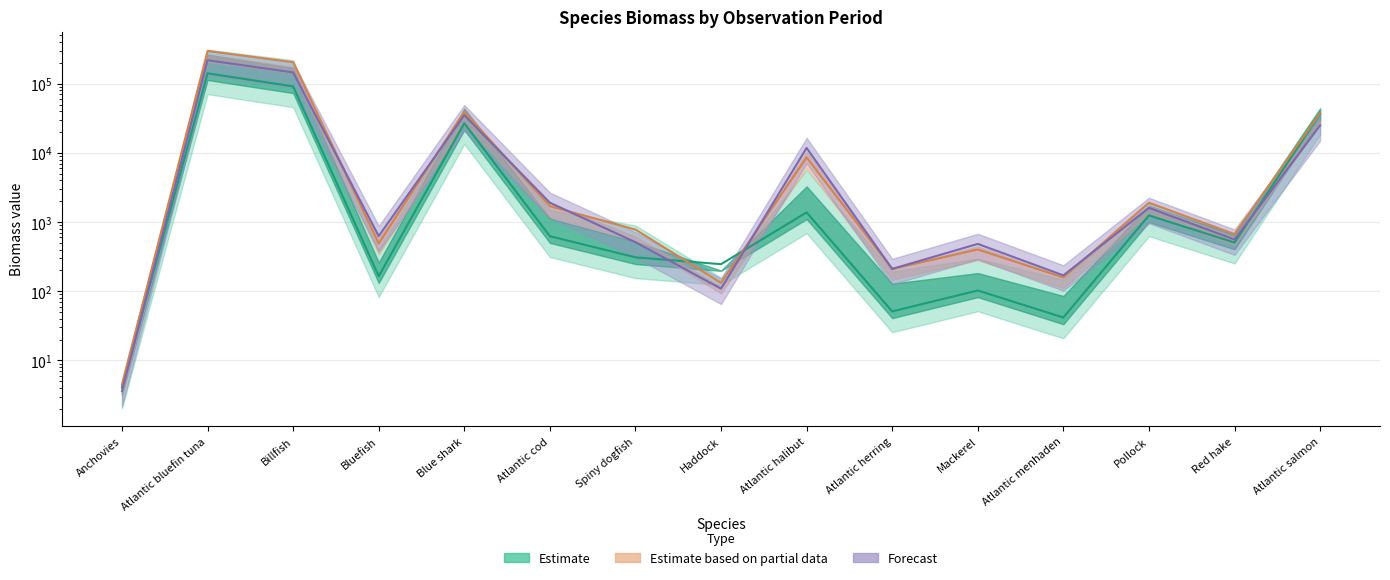

The col_6 series shows 1154.1 at Pollock. True or false?

False